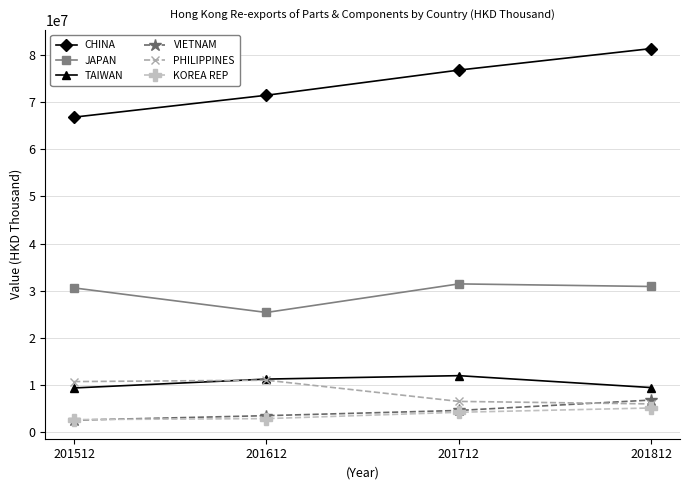

True or false: TAIWAN and JAPAN intersect in this chart.

False